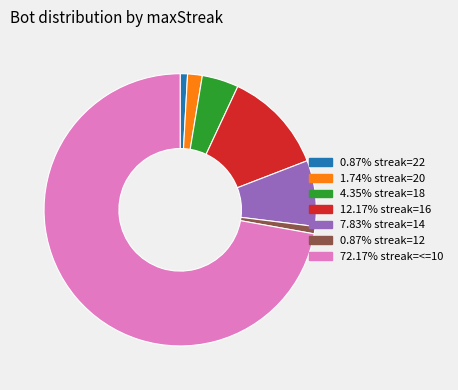

Is there a majority slice in this chart?

Yes